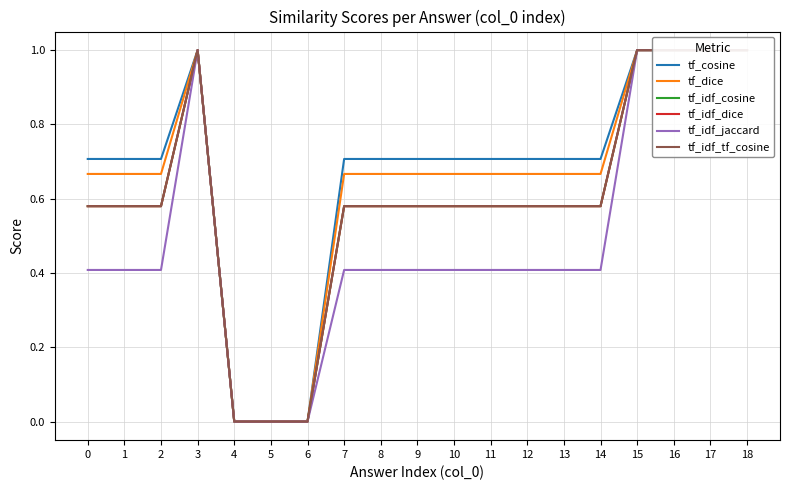

At which label does tf_dice reach its minimum?

4